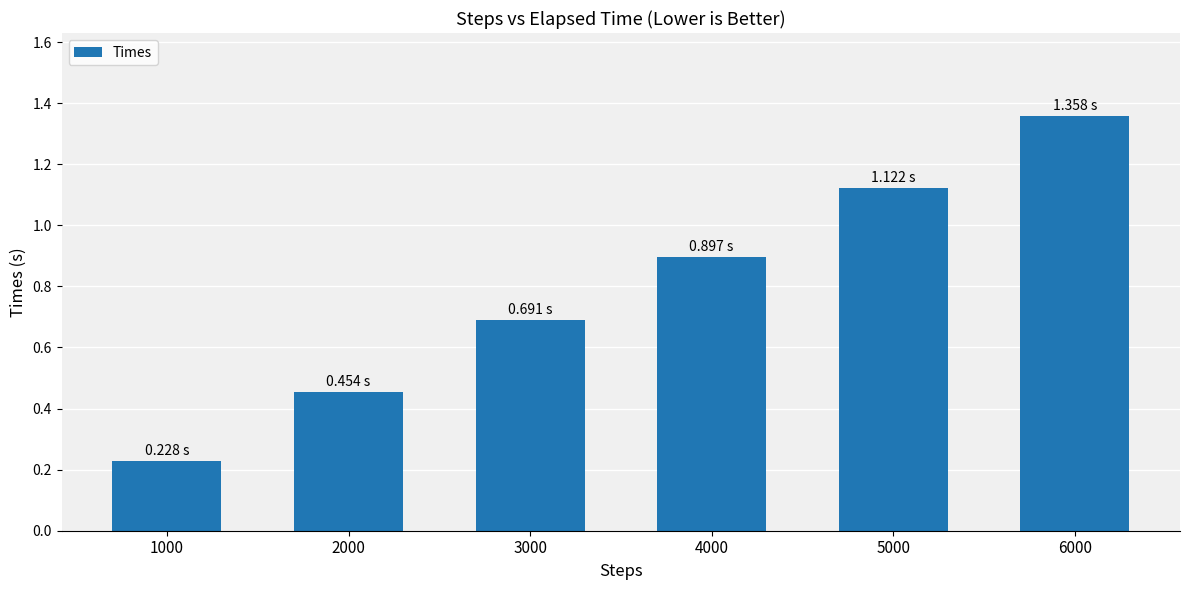

True or false: the data shows 0.6 at 2000.

False